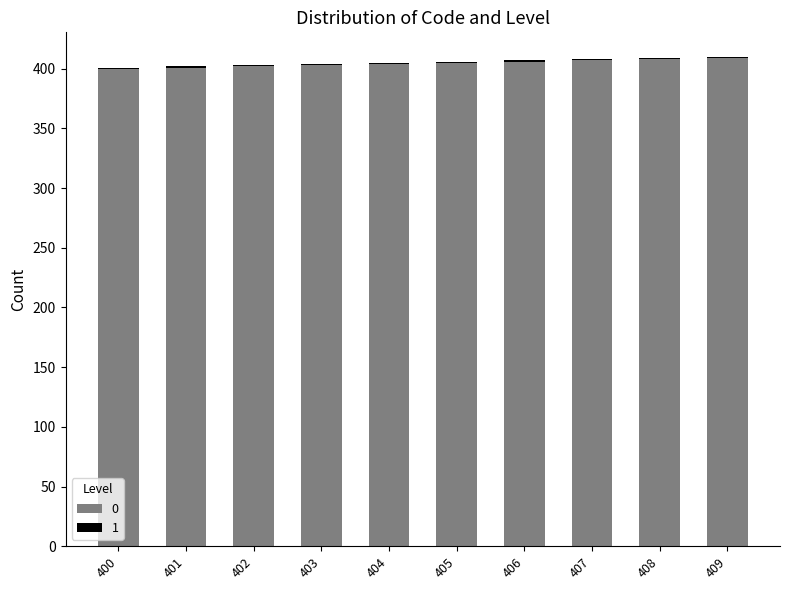

True or false: 0 has a value of 286 at 409.

False